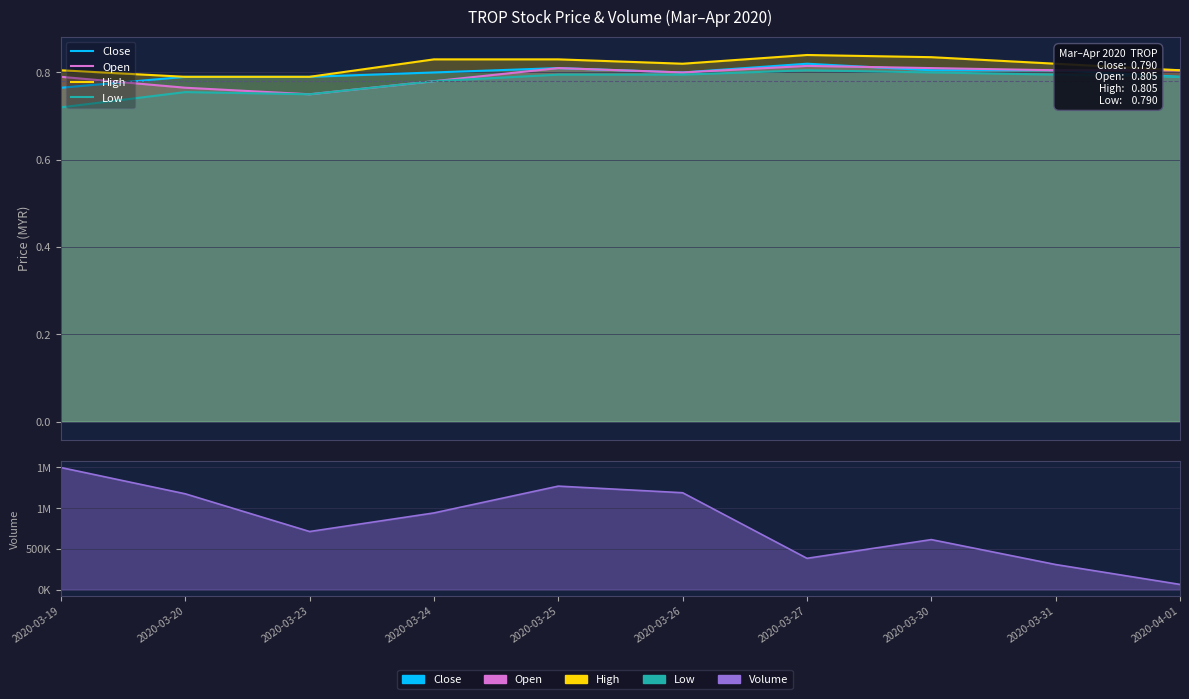

At which category is the sum across all series the highest?

2020-03-19